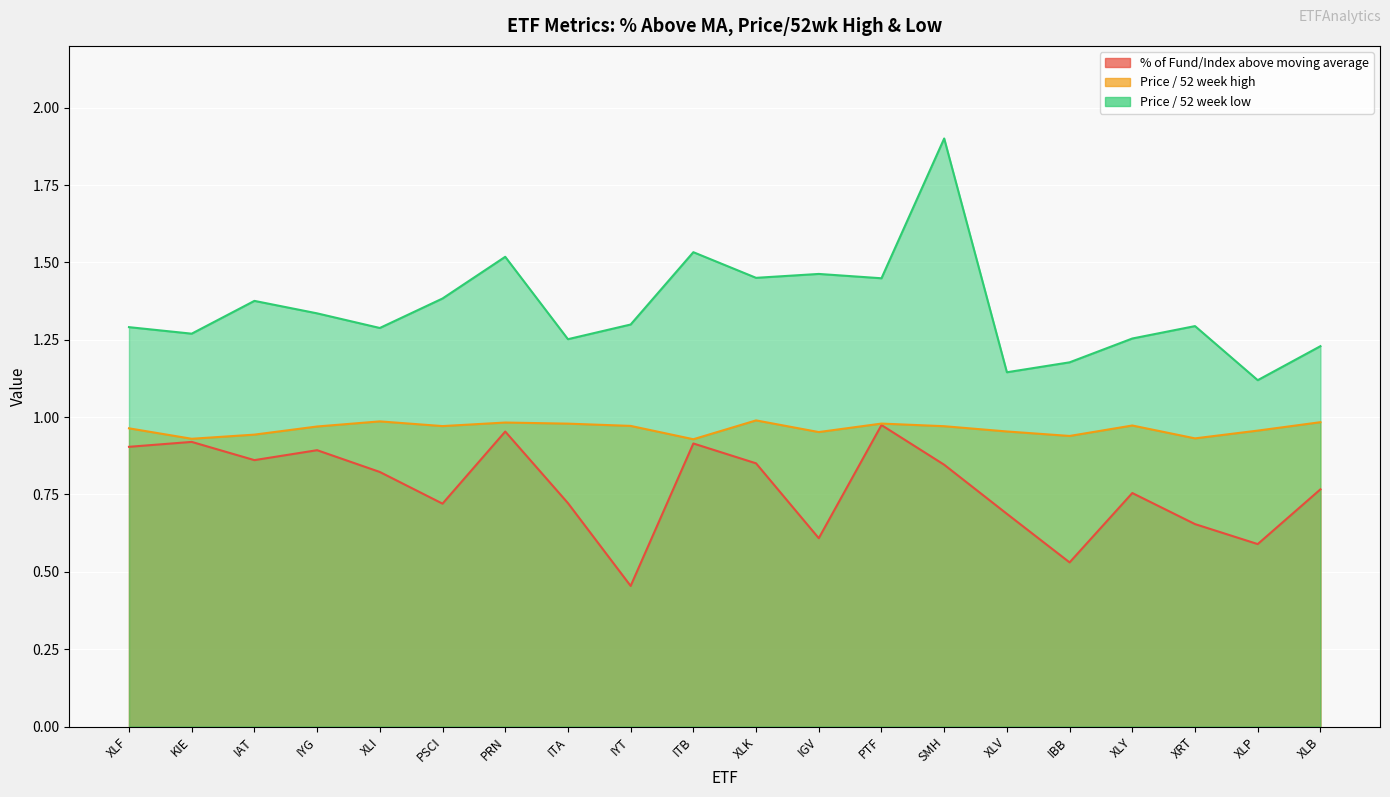

What are all the series names shown in the legend?

% of Fund/Index above moving average, Price / 52 week high, Price / 52 week low